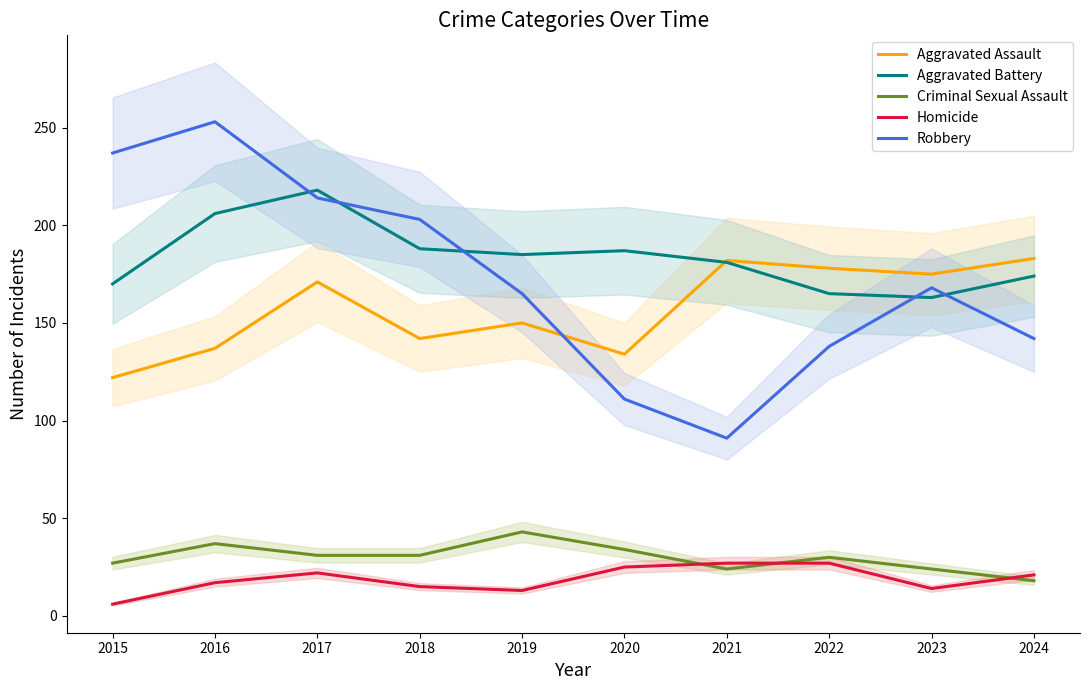

Where is the first local maximum for Aggravated Assault?

2017